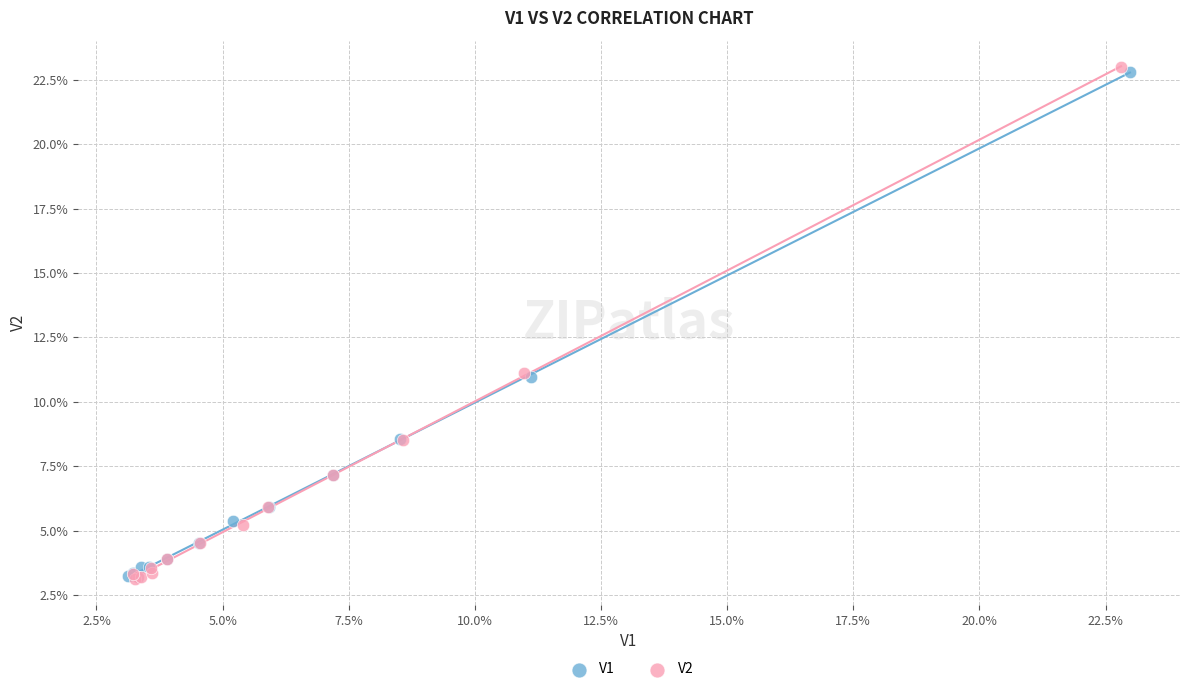

What are all the series names shown in the legend?

V1, V2